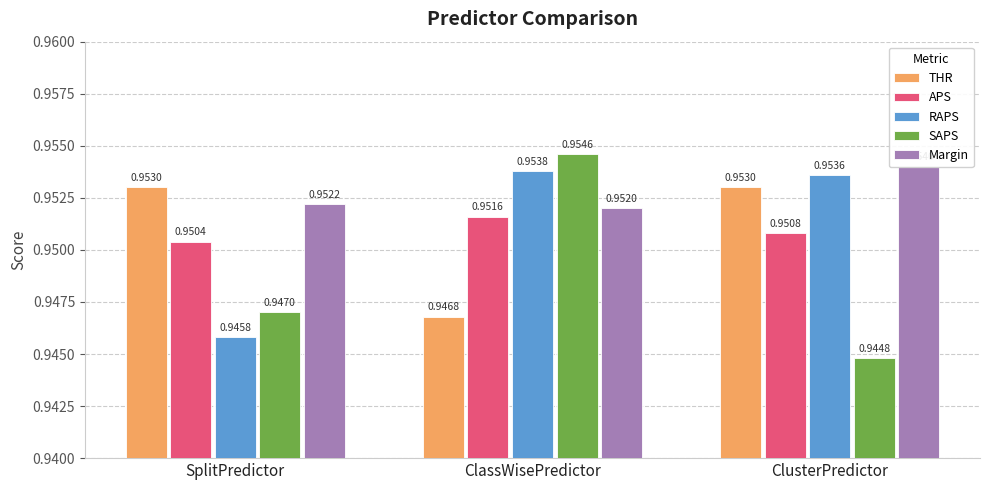

Which category has the lowest value in the Margin series?

ClassWisePredictor